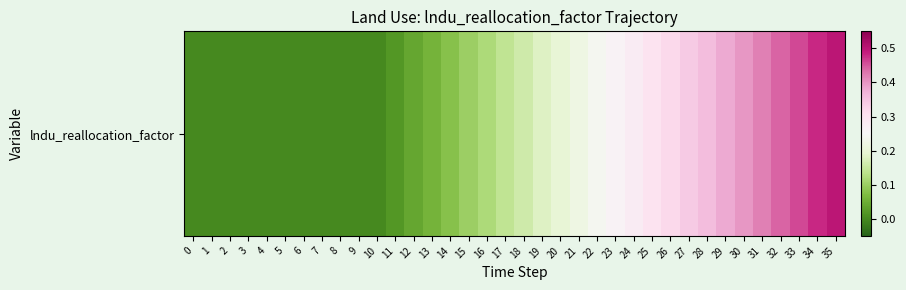

True or false: the data shows 0.1 at 15.

True